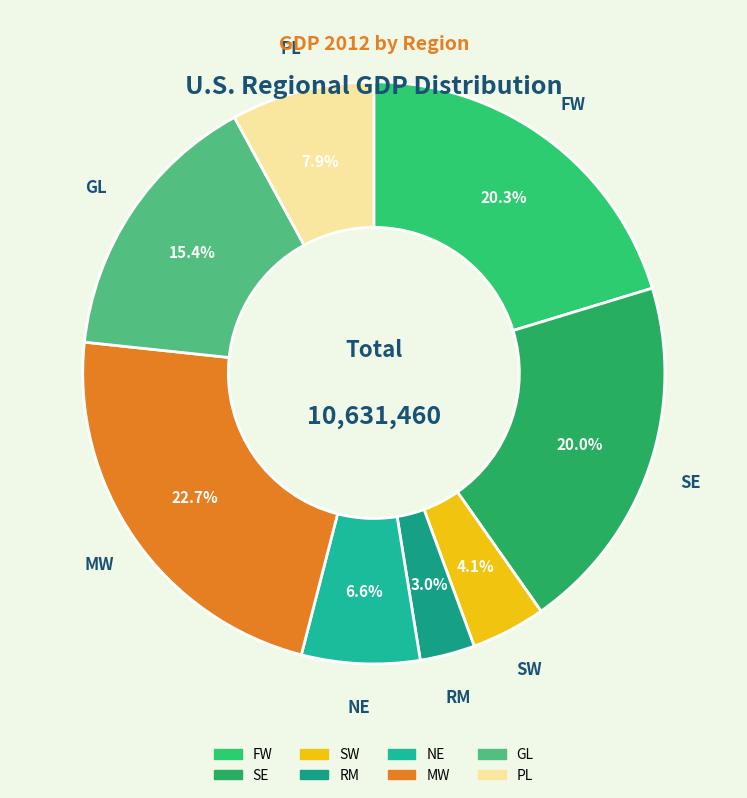

Count the number of slices in the pie.

8